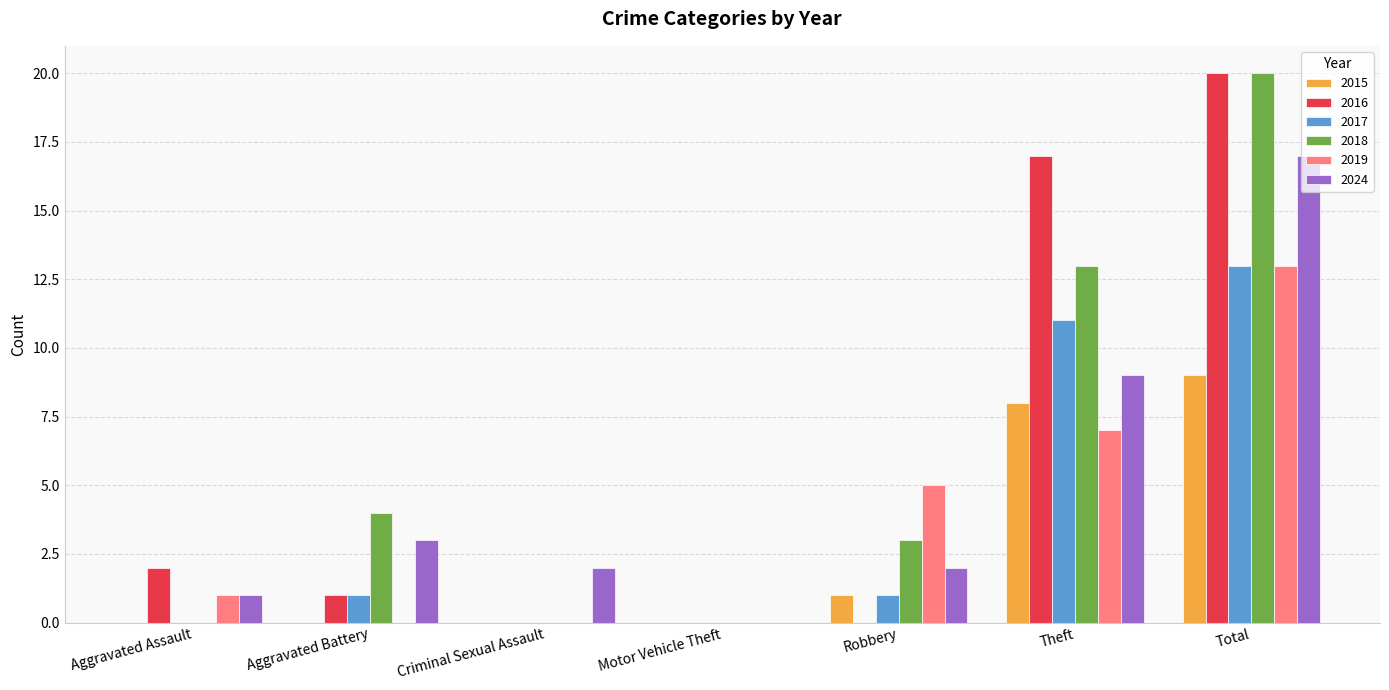

Reading left to right, extract all data points from this chart.

2015: 0	0	0	0	1	8	9
2016: 2	1	0	0	0	17	20
2017: 0	1	0	0	1	11	13
2018: 0	4	0	0	3	13	20
2019: 1	0	0	0	5	7	13
2024: 1	3	2	0	2	9	17